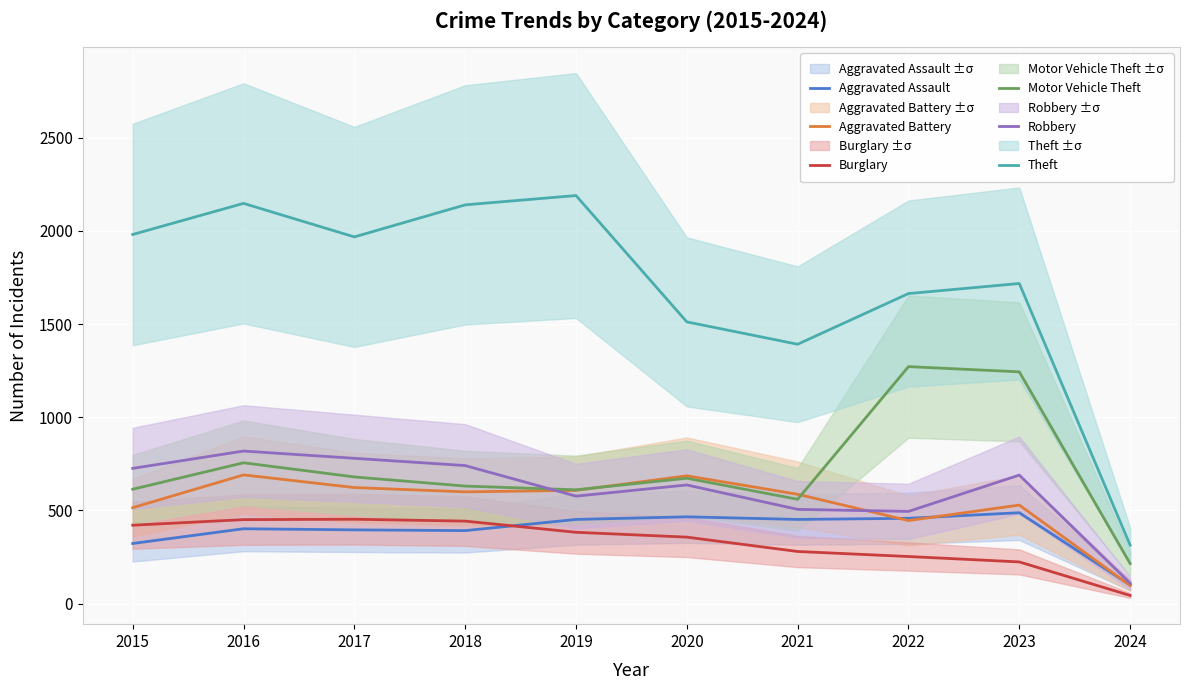

The value of Burglary at 2021 is 280. True or false?

True